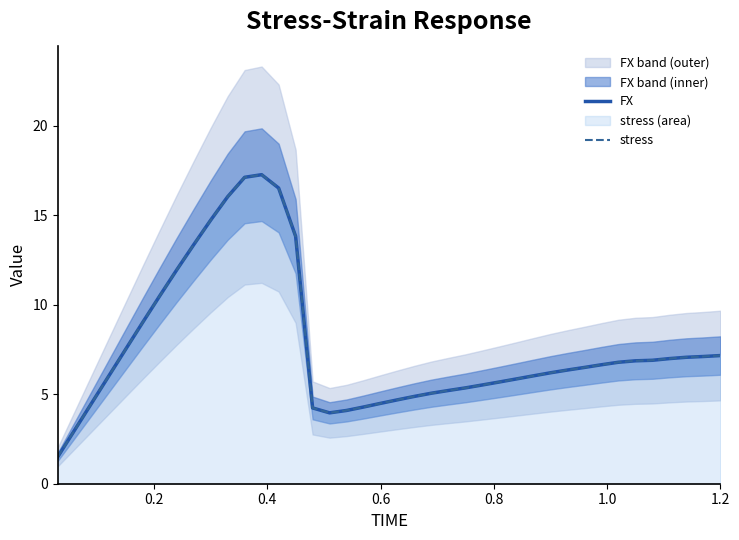

True or false: stress and FX intersect in this chart.

False